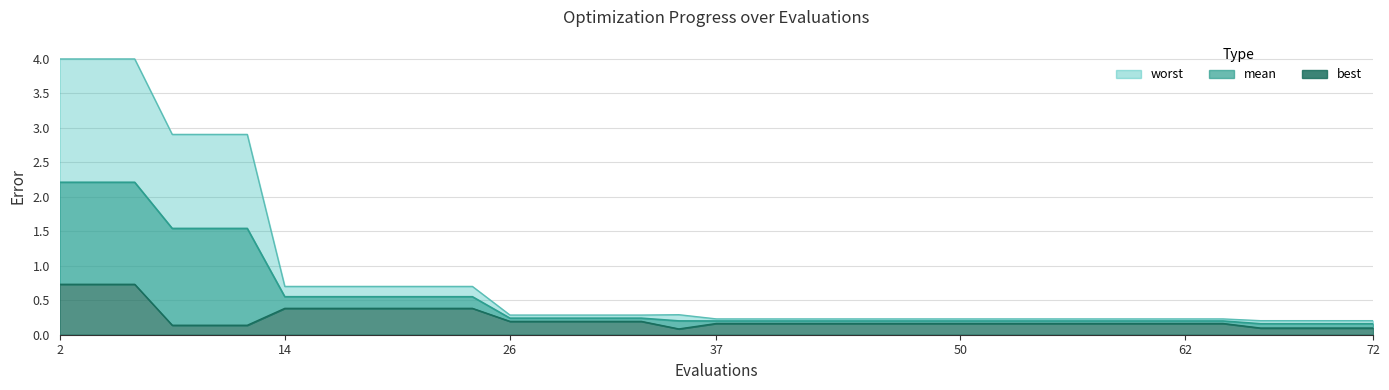

What is the spread (max minus min) of values at 16?

0.3